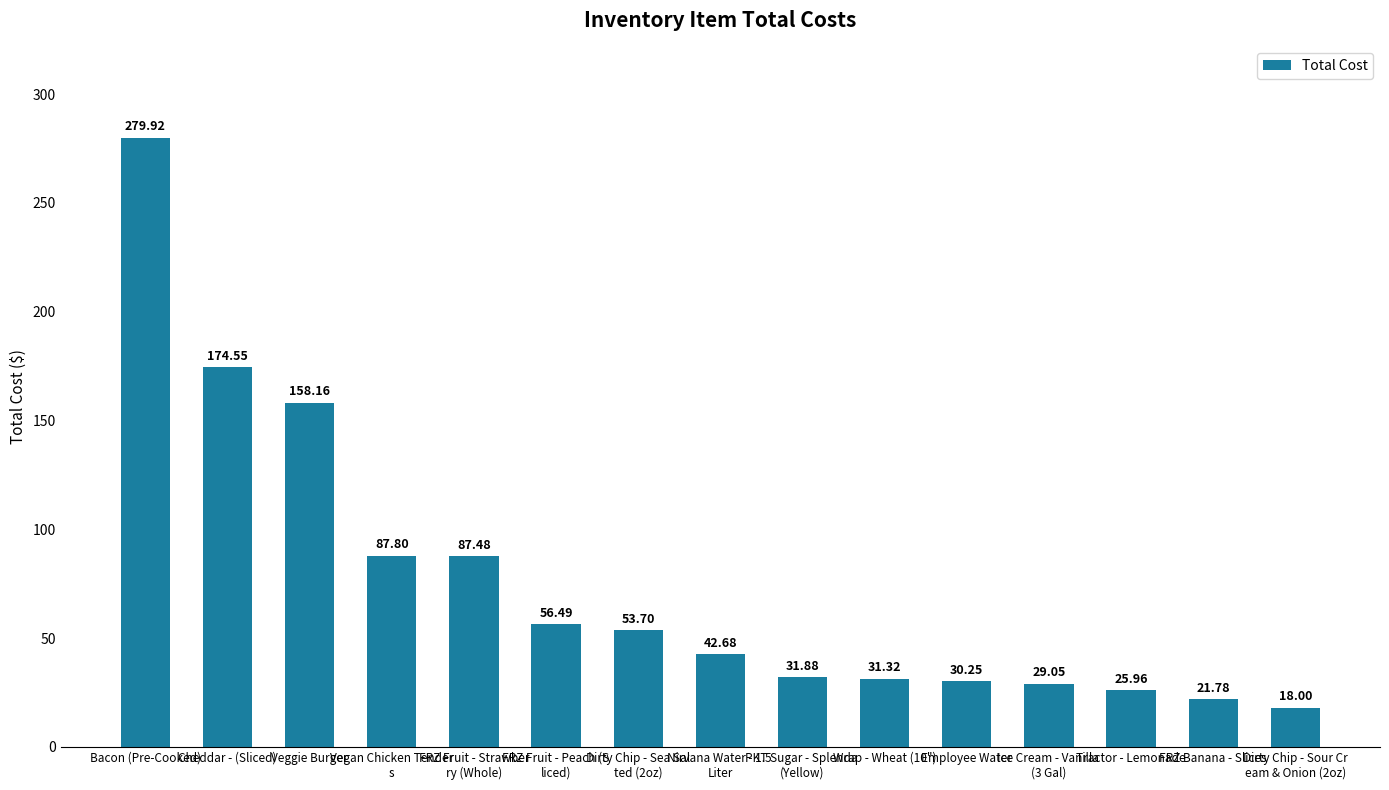

How many bars are there in total?

15